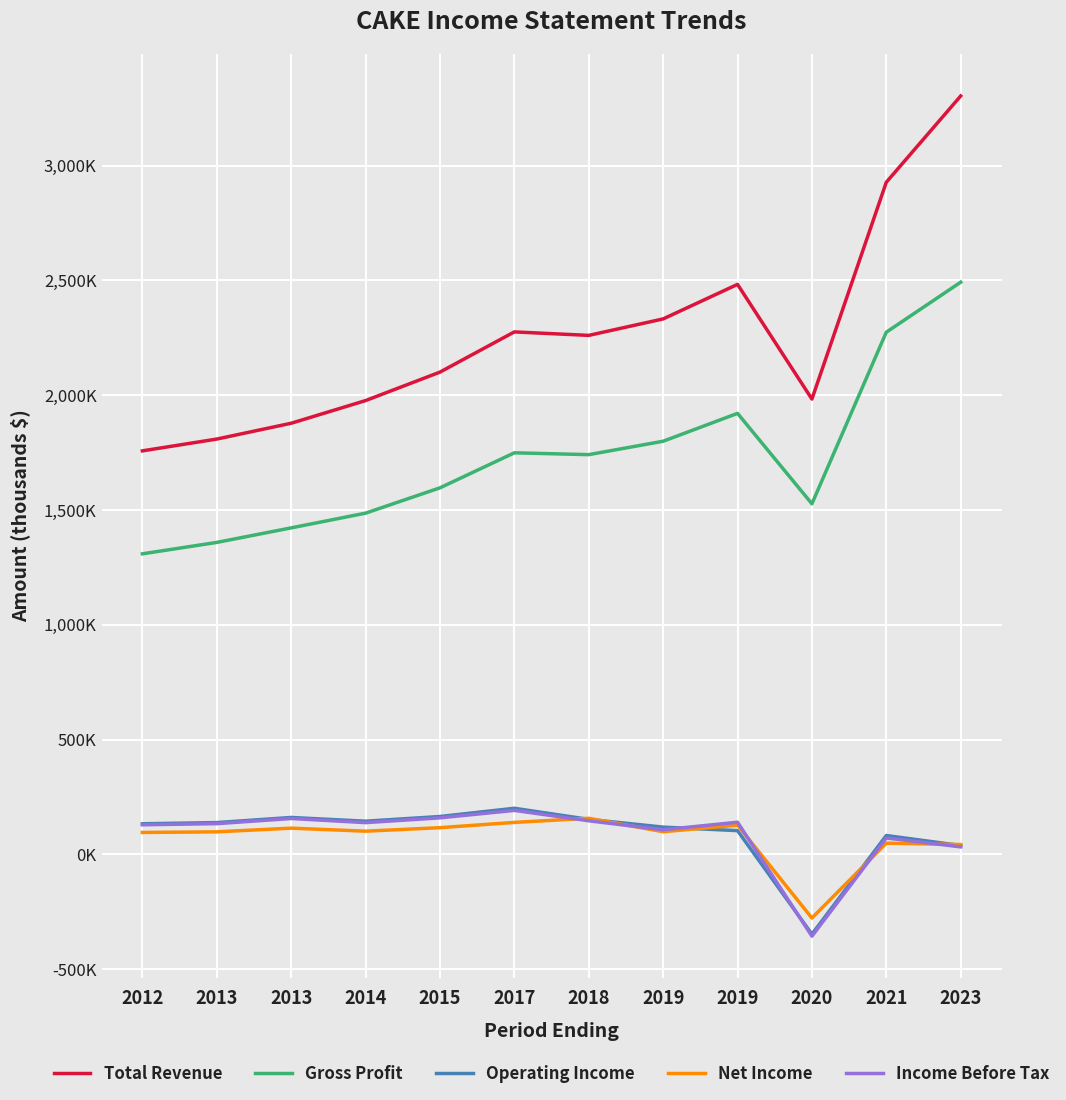

What is the value of the Gross Profit point at the 1st from the left?

1309200